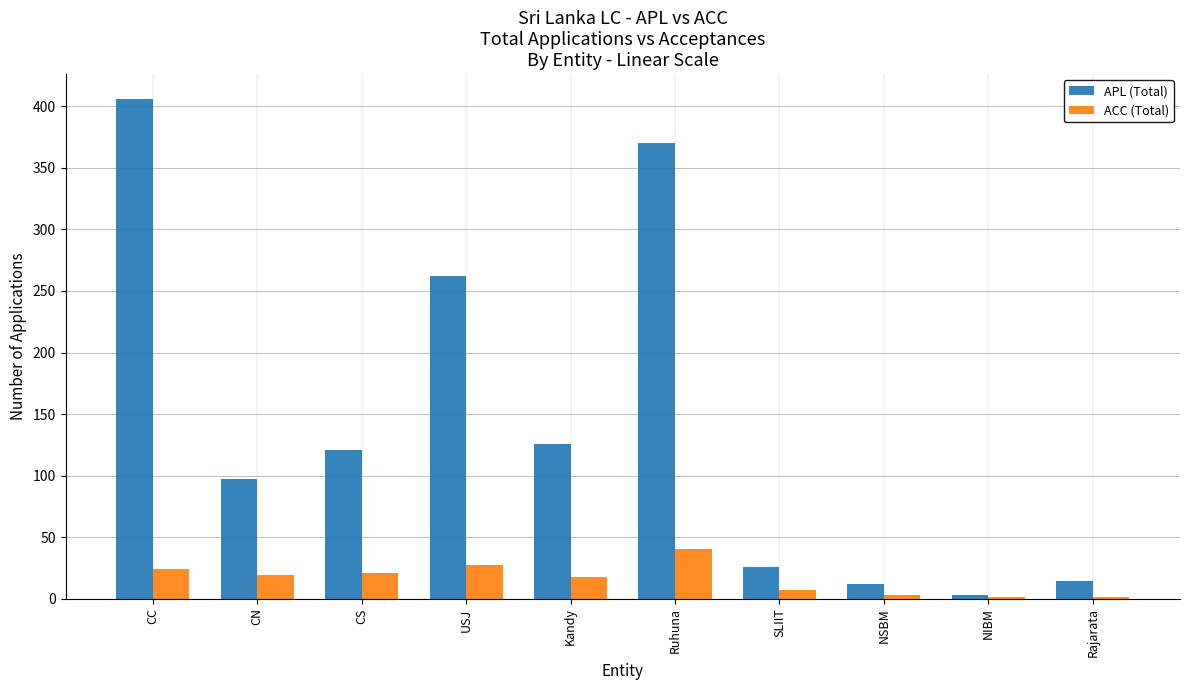

What is the greatest value displayed?

406